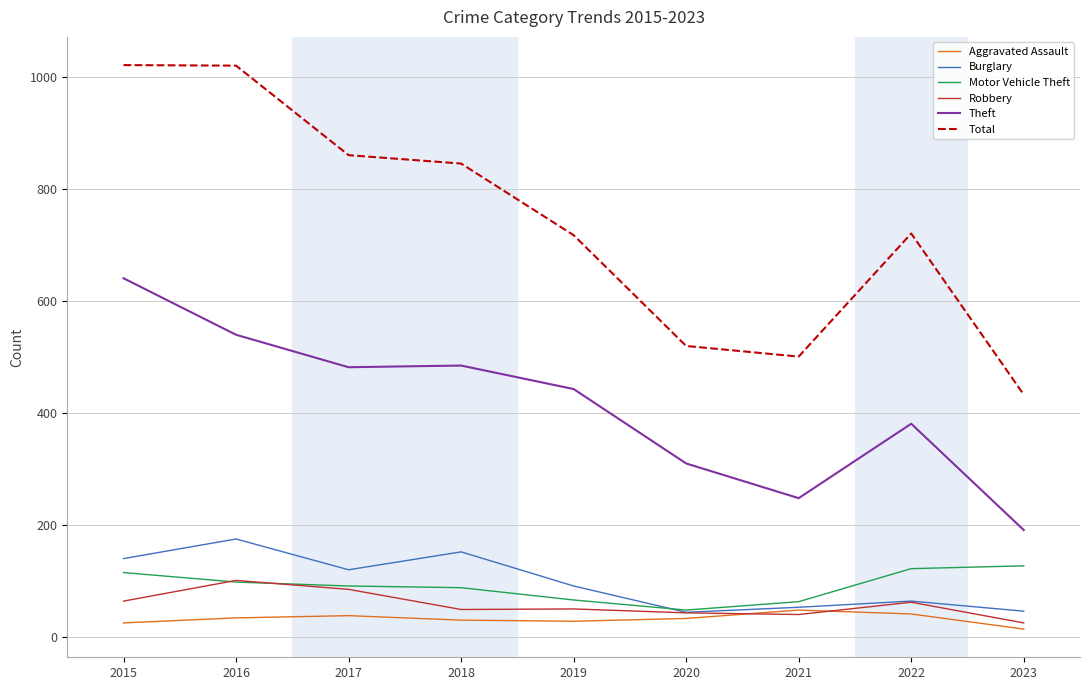

Which series has the widest spread of values?

Total